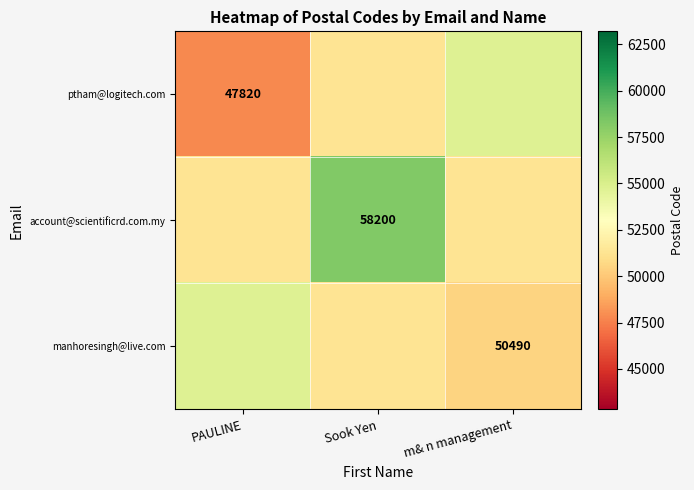

True or false: manhoresingh@live.com has a value of 80860 at m& n management.

False